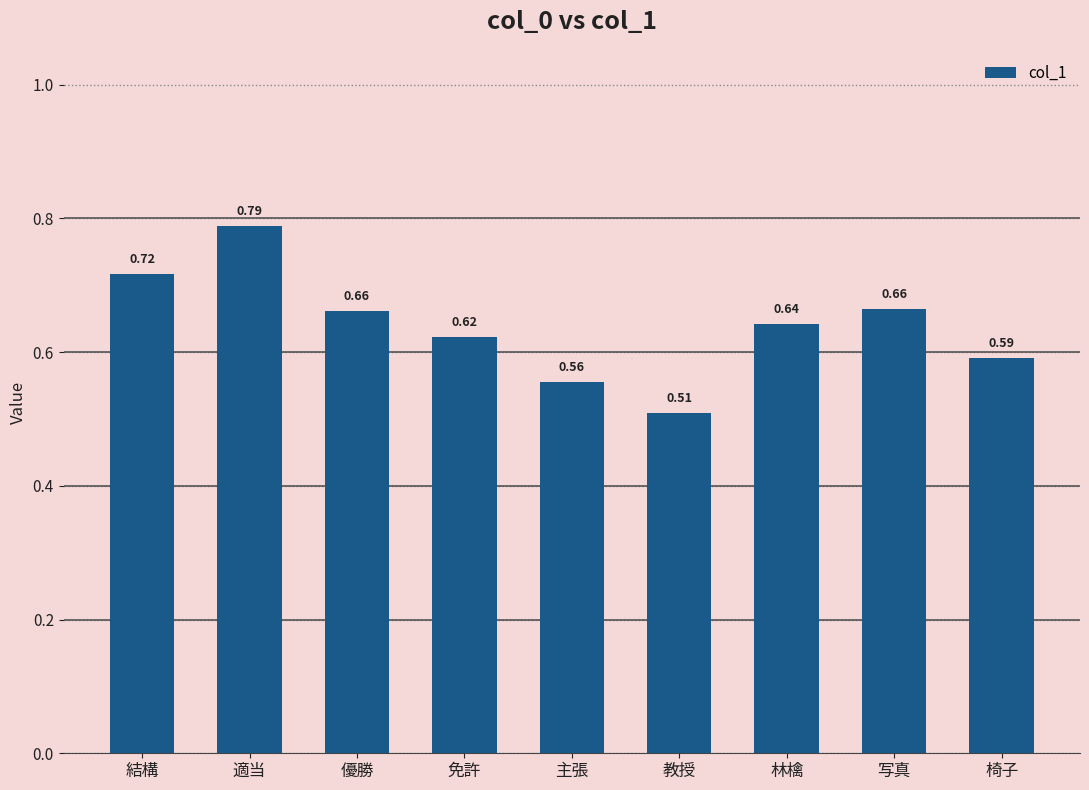

What is the difference between the second highest and minimum values?

0.2